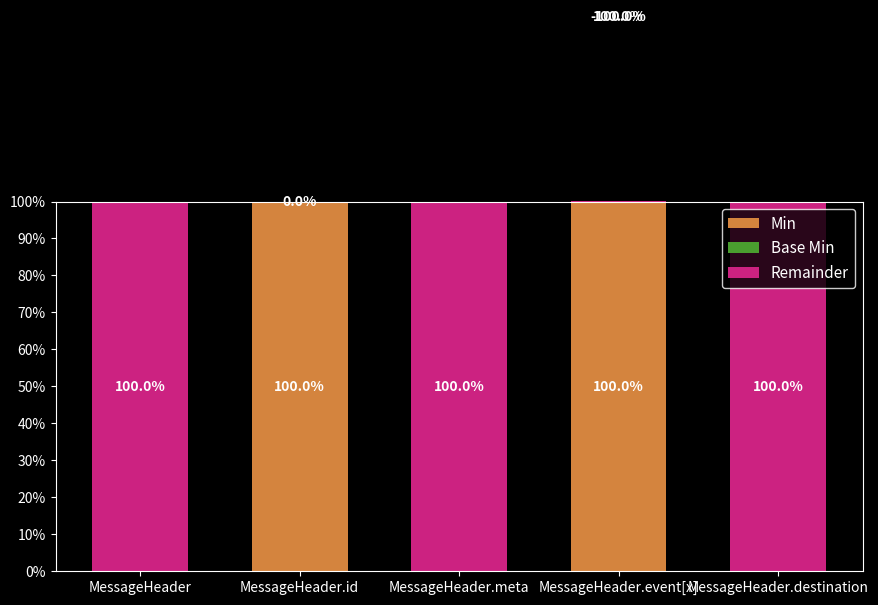

True or false: Base Min has a value of 0 at MessageHeader.meta.

True